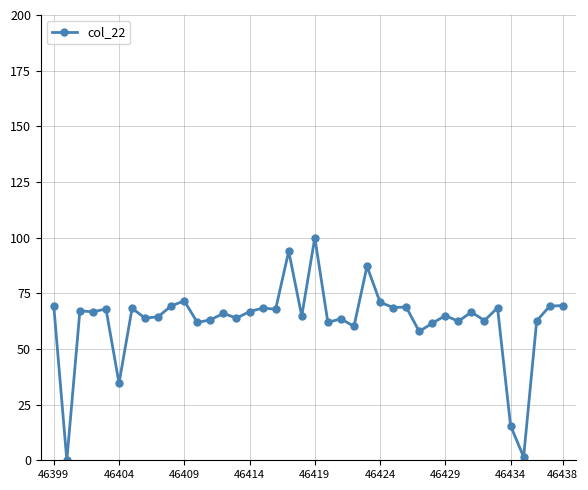

What is the greatest value displayed?

100.0